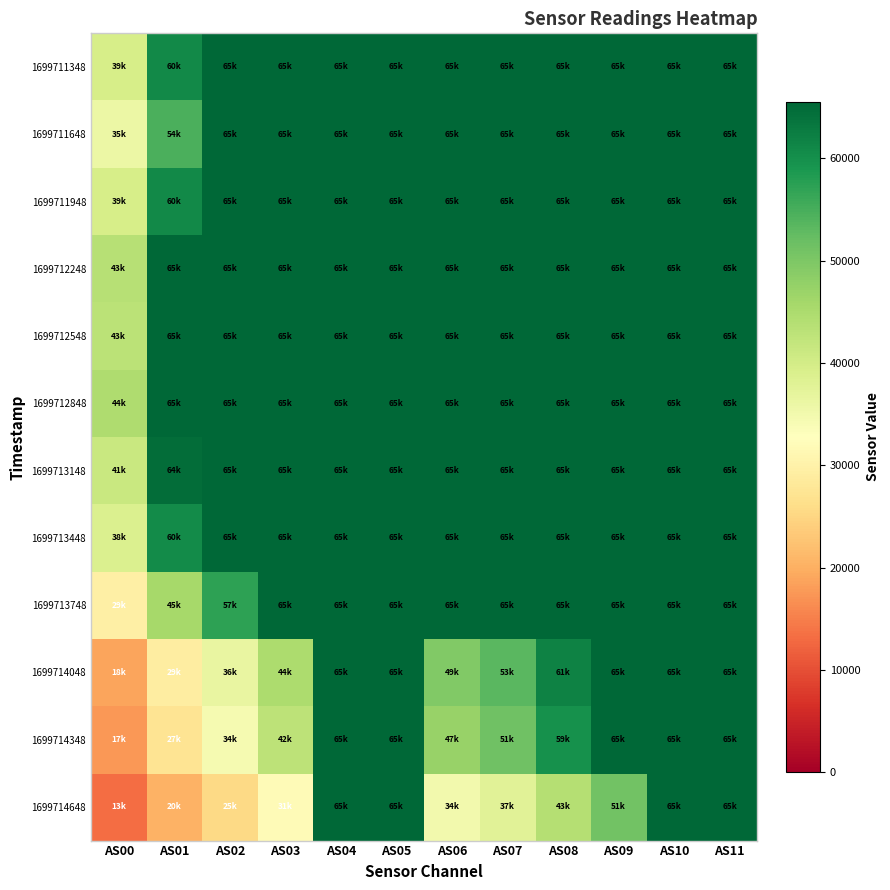

Reading left to right, what are all the values shown in this chart?

1699711348: AS00=39542	AS01=60736	AS02=65535	AS03=65535	AS04=65535	AS05=65535	AS06=65535	AS07=65535	AS08=65535	AS09=65535	AS10=65535	AS11=65535
1699711648: AS00=35894	AS01=54760	AS02=65535	AS03=65535	AS04=65535	AS05=65535	AS06=65535	AS07=65535	AS08=65535	AS09=65535	AS10=65535	AS11=65535
1699711948: AS00=39552	AS01=60698	AS02=65535	AS03=65535	AS04=65535	AS05=65535	AS06=65535	AS07=65535	AS08=65535	AS09=65535	AS10=65535	AS11=65535
1699712248: AS00=43763	AS01=65535	AS02=65535	AS03=65535	AS04=65535	AS05=65535	AS06=65535	AS07=65535	AS08=65535	AS09=65535	AS10=65535	AS11=65535
1699712548: AS00=43220	AS01=65535	AS02=65535	AS03=65535	AS04=65535	AS05=65535	AS06=65535	AS07=65535	AS08=65535	AS09=65535	AS10=65535	AS11=65535
1699712848: AS00=44764	AS01=65535	AS02=65535	AS03=65535	AS04=65535	AS05=65535	AS06=65535	AS07=65535	AS08=65535	AS09=65535	AS10=65535	AS11=65535
1699713148: AS00=41455	AS01=64591	AS02=65535	AS03=65535	AS04=65535	AS05=65535	AS06=65535	AS07=65535	AS08=65535	AS09=65535	AS10=65535	AS11=65535
1699713448: AS00=38836	AS01=60523	AS02=65535	AS03=65535	AS04=65535	AS05=65535	AS06=65535	AS07=65535	AS08=65535	AS09=65535	AS10=65535	AS11=65535
1699713748: AS00=29480	AS01=45737	AS02=57173	AS03=65535	AS04=65535	AS05=65535	AS06=65535	AS07=65535	AS08=65535	AS09=65535	AS10=65535	AS11=65535
1699714048: AS00=18750	AS01=29009	AS02=36365	AS03=44951	AS04=65535	AS05=65535	AS06=49442	AS07=53377	AS08=61816	AS09=65535	AS10=65535	AS11=65535
1699714348: AS00=17512	AS01=27243	AS02=34341	AS03=42957	AS04=65535	AS05=65535	AS06=47287	AS07=51226	AS08=59819	AS09=65535	AS10=65535	AS11=65535
1699714648: AS00=13193	AS01=20447	AS02=25564	AS03=31976	AS04=65535	AS05=65535	AS06=34913	AS07=37632	AS08=43788	AS09=51182	AS10=65535	AS11=65535